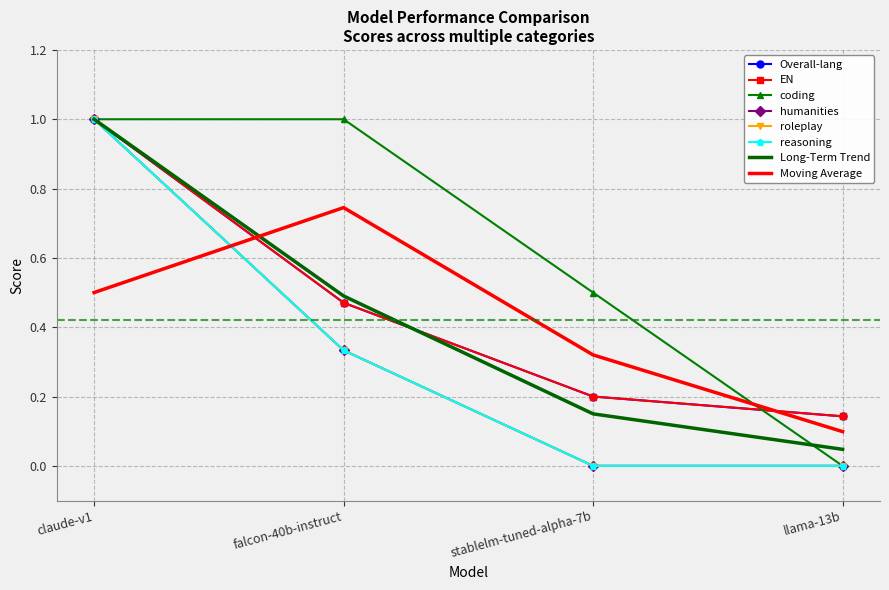

True or false: reasoning has a value of 0.3 at falcon-40b-instruct.

True